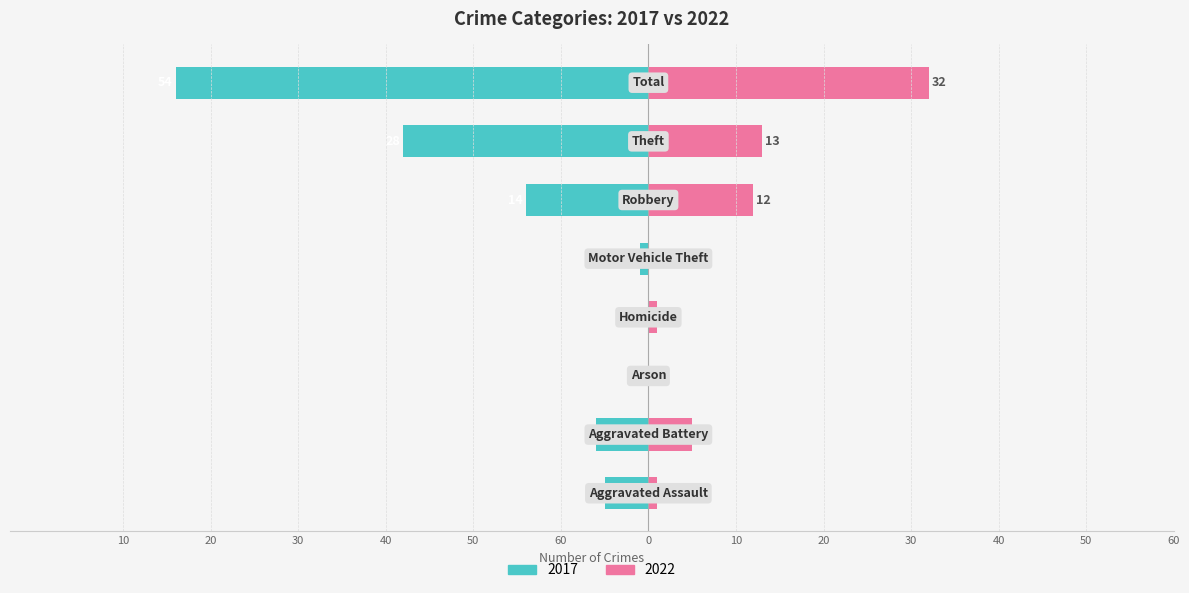

What is the sum of the 2022 values at Theft and Aggravated Assault?

14